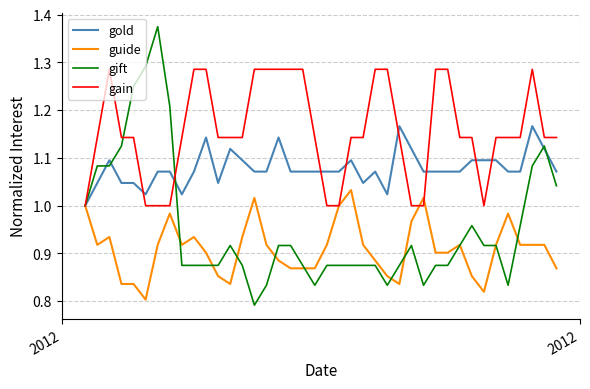

List the series in order of their overall mean, lowest first.

guide, gift, gold, gain